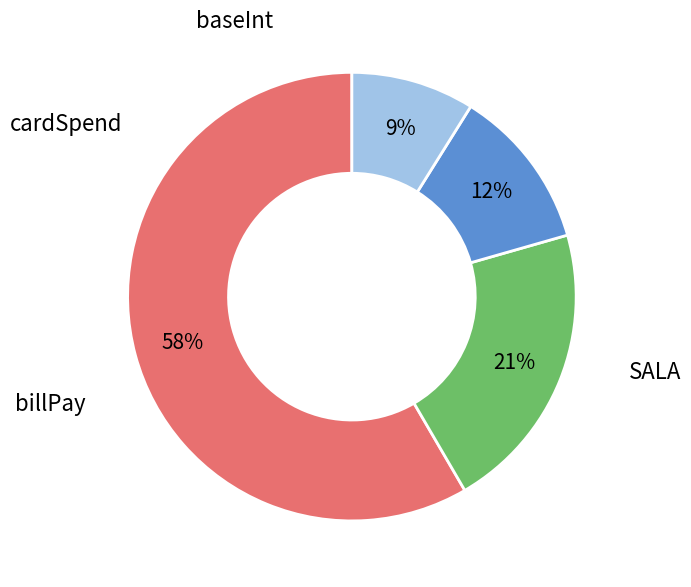

Is there any slice that represents more than half of the pie?

Yes